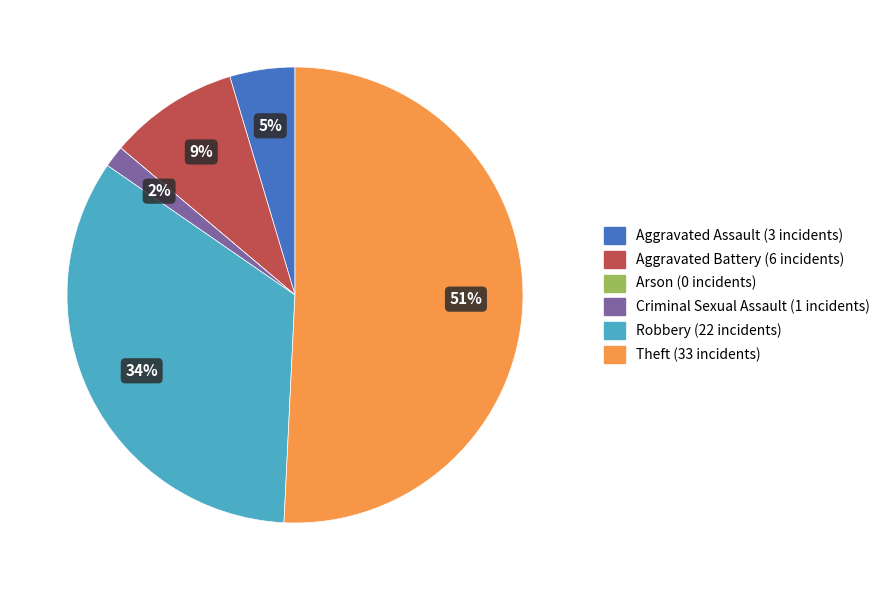

Which category has the biggest portion of the pie?

Theft